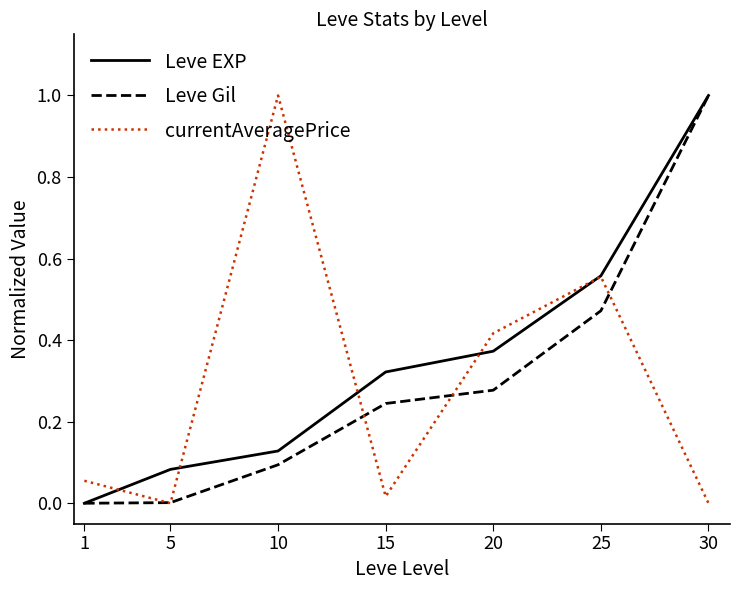

Is it true that currentAveragePrice equals 0.1 at 1?

True